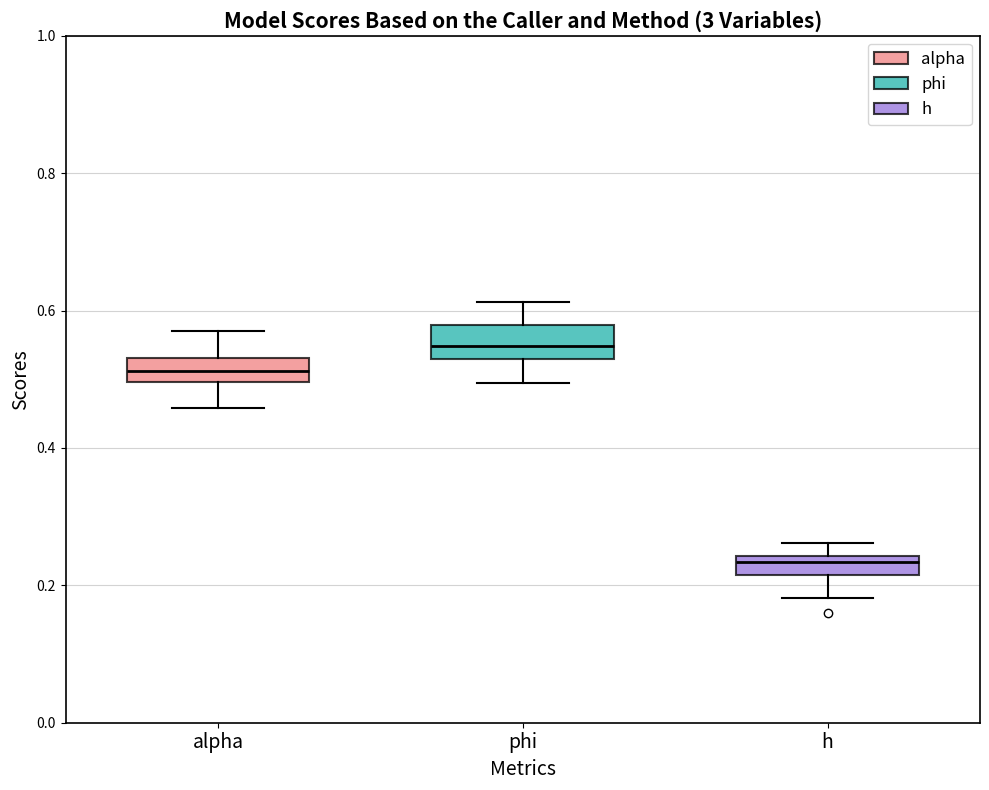

Where does the upper whisker of the box for phi end on the y-axis? The values are not printed on the chart, so give them approximately, as read against the axis.

0.62